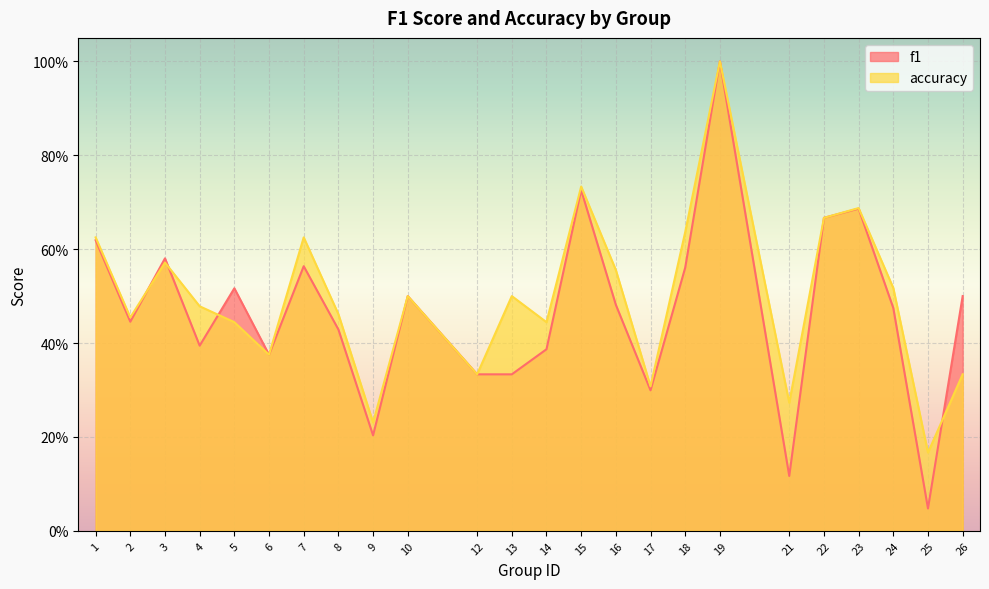

What is the sum of the f1 values at 17 and 2?

0.7